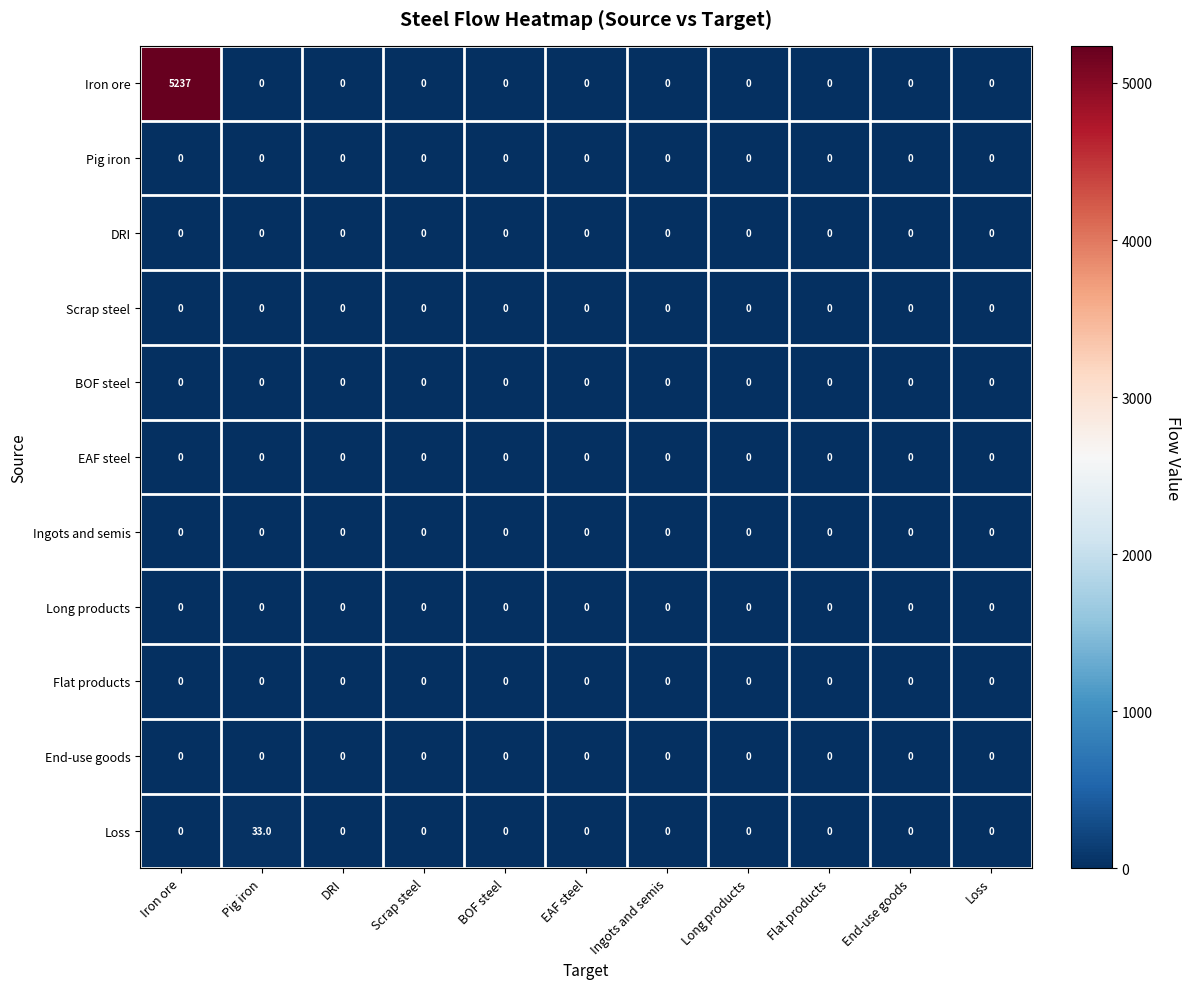

True or false: Scrap steel has a value of 0 at End-use goods.

True